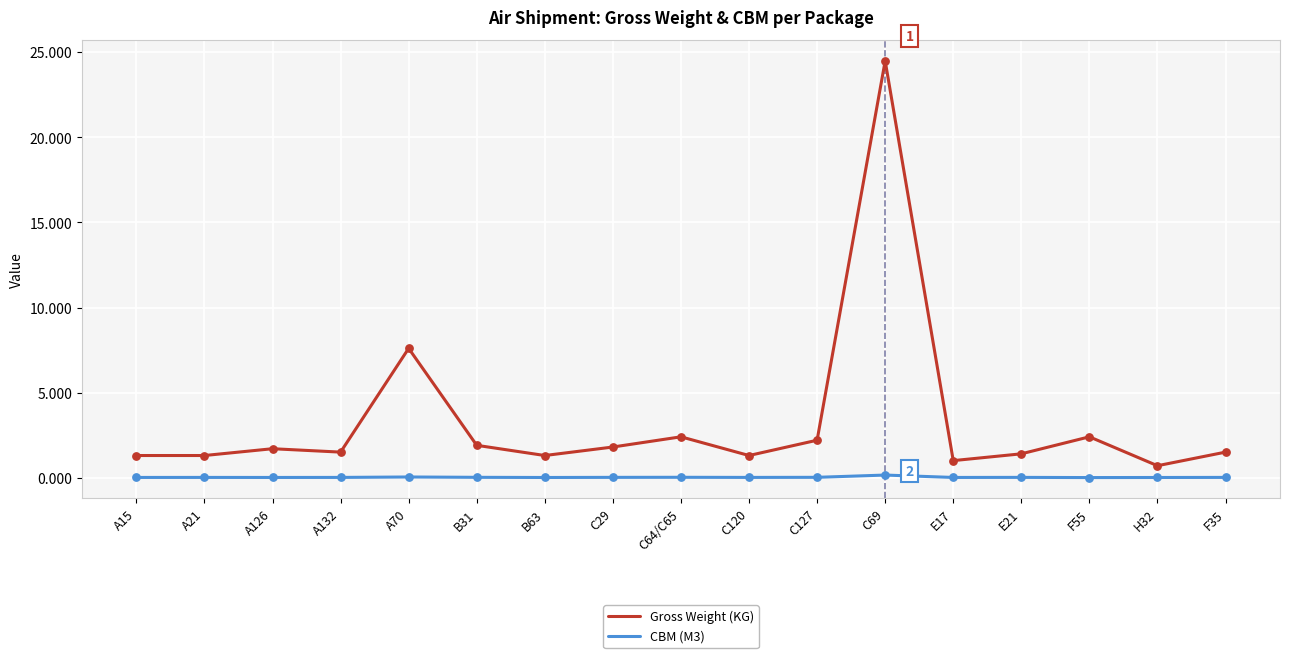

Which series has the largest total across all categories?

Gross Weight (KG)